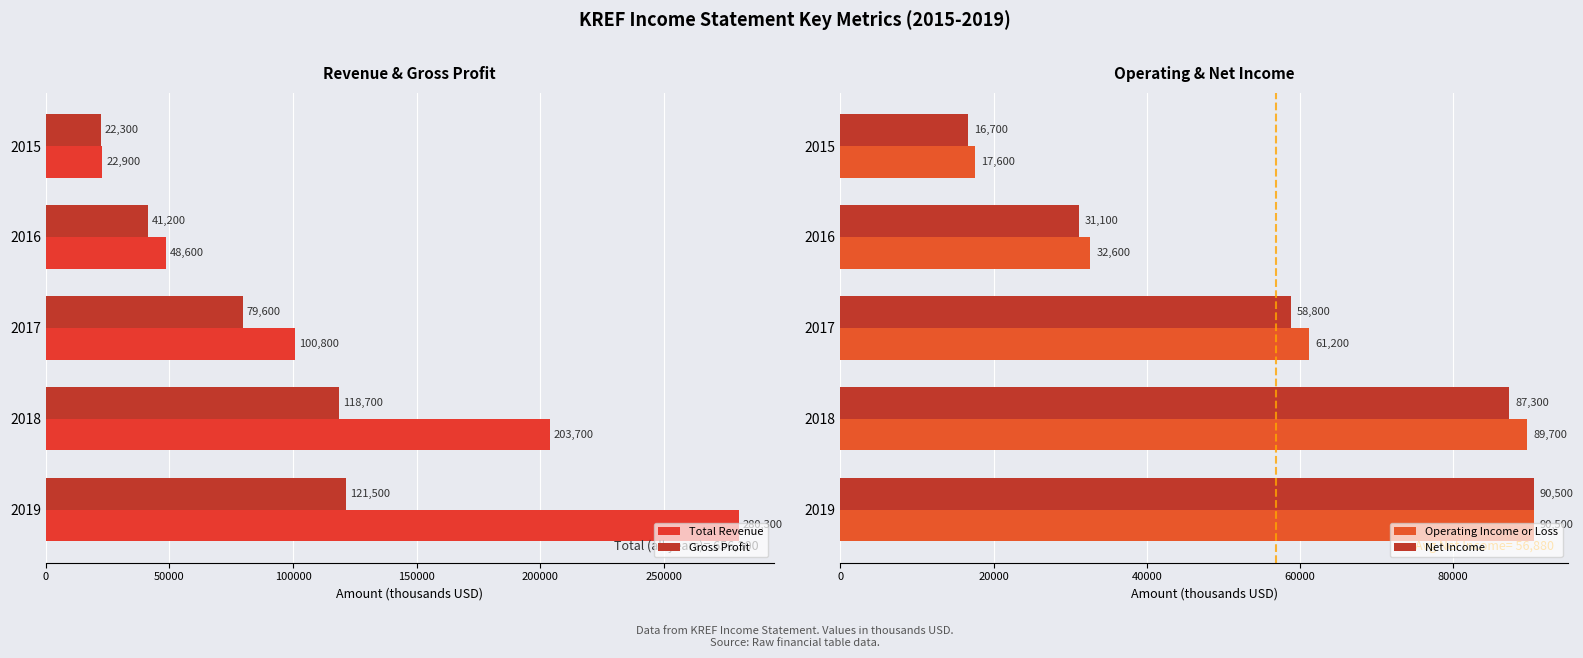

How many bars are there in total?

20